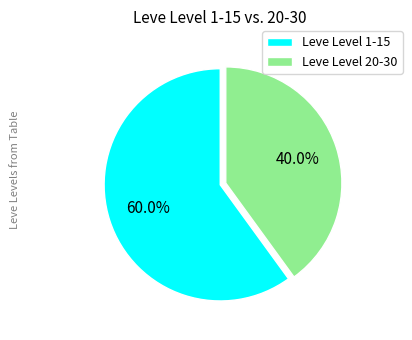

Does any single category account for the majority?

Yes